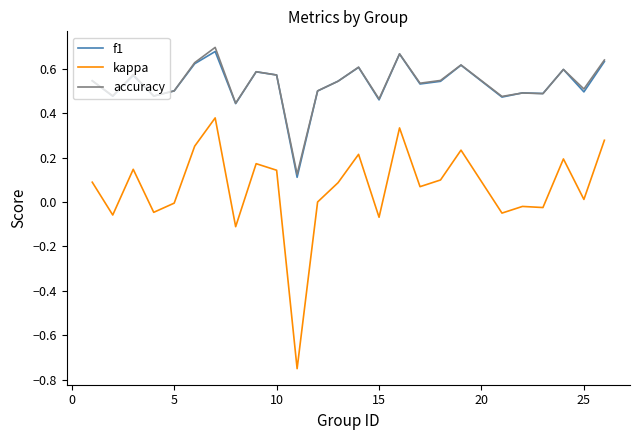

Which series has the largest range (max minus min)?

kappa